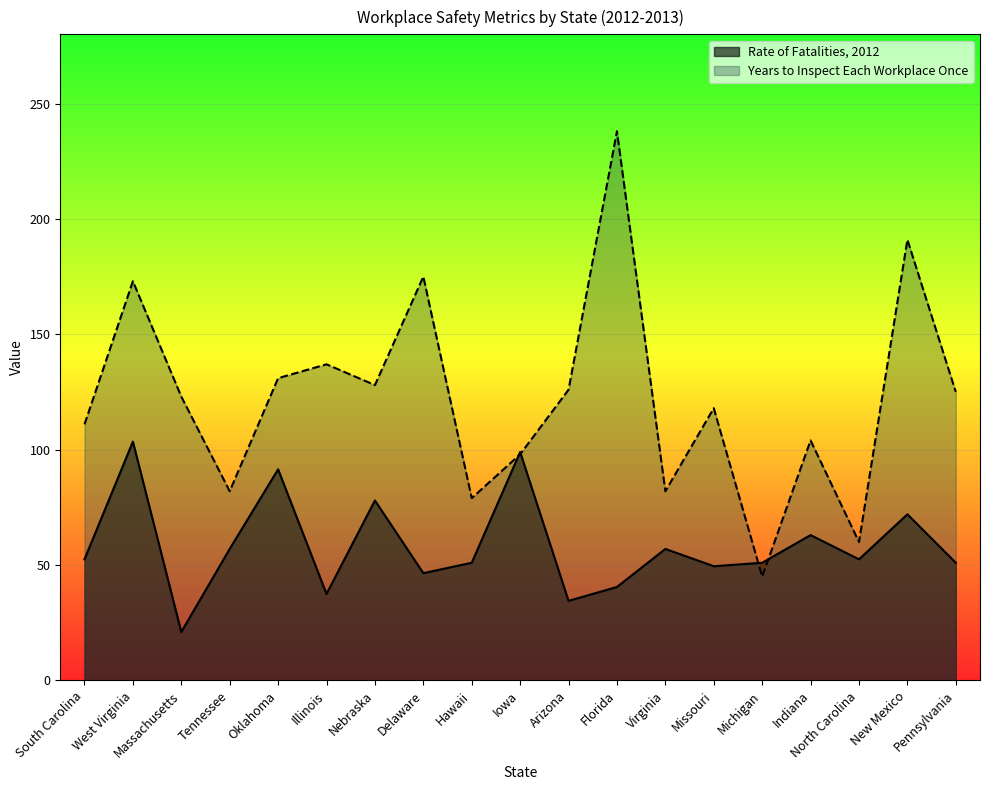

Reading left to right, extract all data points from this chart.

Rate of Fatalities, 2012: 52.5	103.5	21.0	57.0	91.5	37.5	78.0	46.5	51.0	99.0	34.5	40.5	57.0	49.5	51.0	63.0	52.5	72.0	51.0
Years to Inspect Each Workplace Once: 111.0	173.0	123.0	82.0	131.0	137.0	128.0	175.0	79.0	98.0	126.0	238.0	82.0	118.0	45.0	104.0	60.0	191.0	125.0